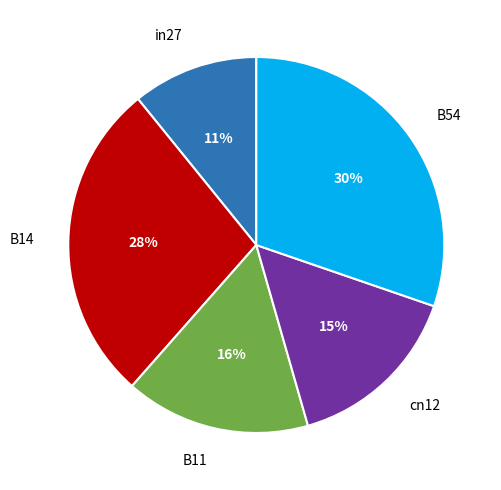

Is the sum of in27 and B14 greater than half?

No